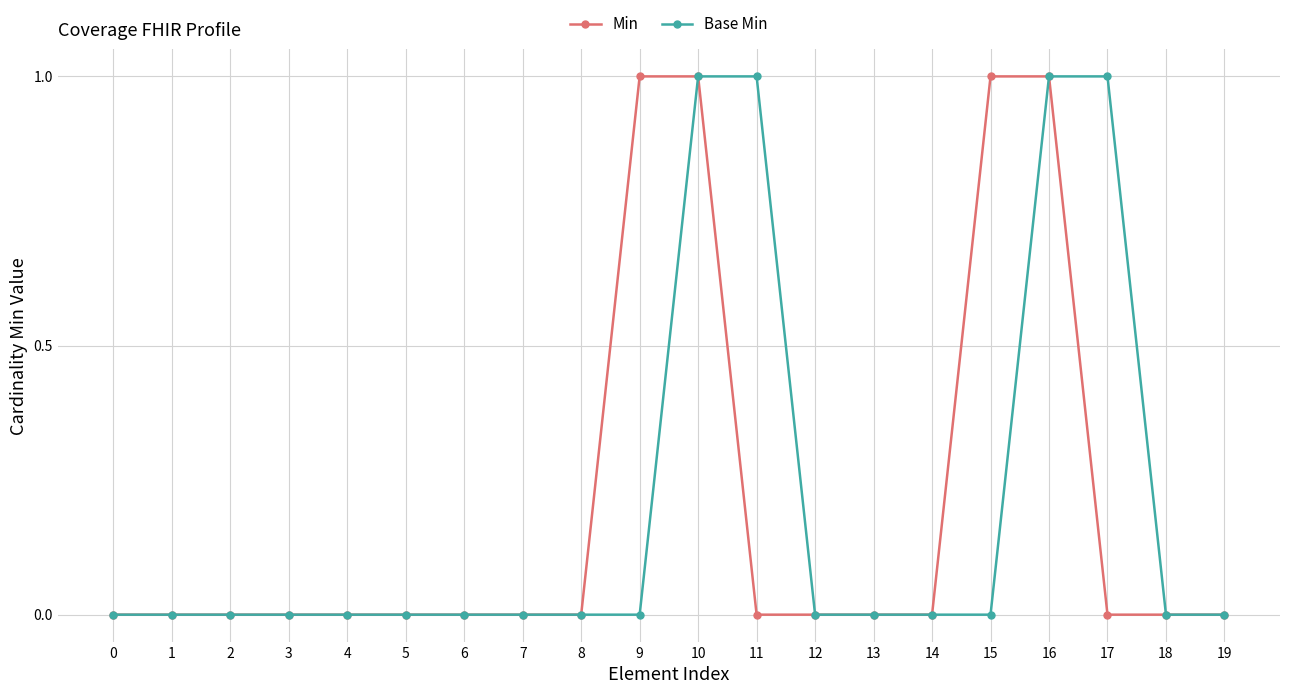

Is this an area chart (filled region under the line)?

No